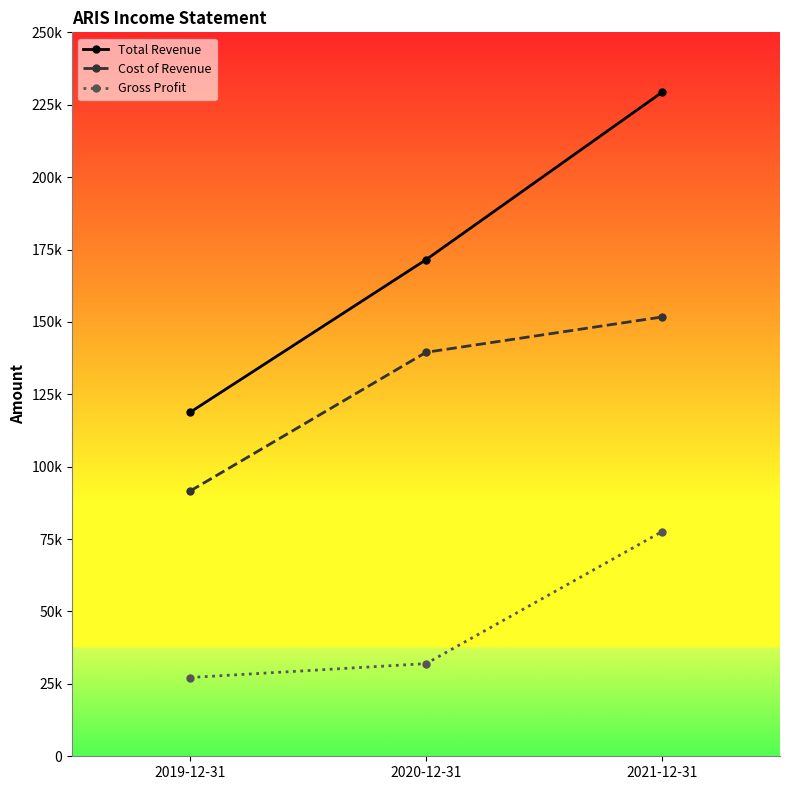

At which category does the chart reach its minimum across all series?

2019-12-31